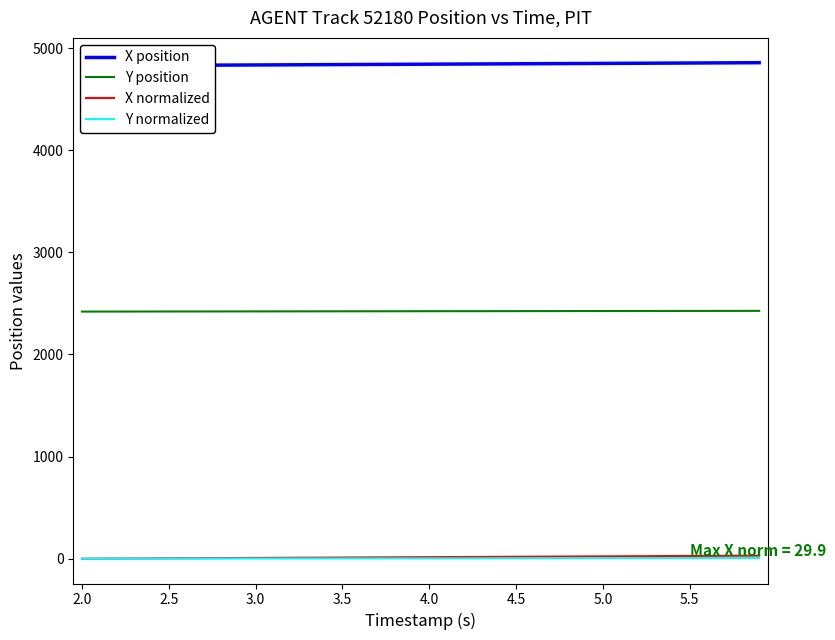

The value of Y position at 5.0 is 899.3. True or false?

False